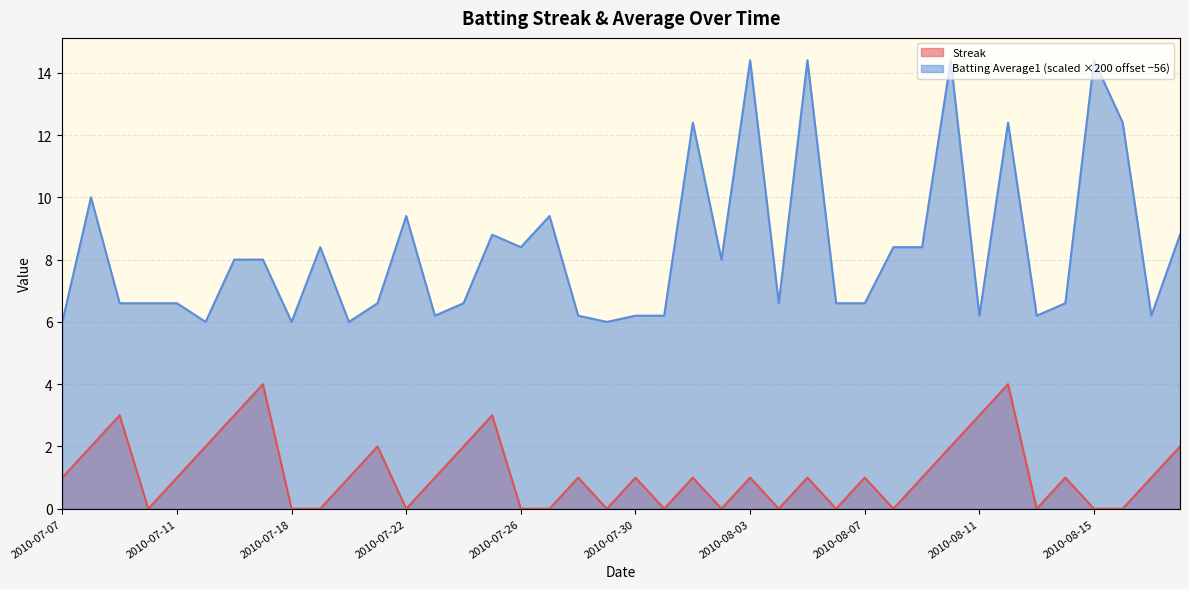

Reading left to right, transcribe all the data shown in this chart.

Streak: 2010-07-07=1.0	2010-07-08=2.0	2010-07-09=3.0	2010-07-10=0.0	2010-07-11=1.0	2010-07-15=2.0	2010-07-16=3.0	2010-07-17=4.0	2010-07-18=0.0	2010-07-19=0.0	2010-07-20=1.0	2010-07-21=2.0	2010-07-22=0.0	2010-07-23=1.0	2010-07-24=2.0	2010-07-25=3.0	2010-07-26=0.0	2010-07-27=0.0	2010-07-28=1.0	2010-07-29=0.0	2010-07-30=1.0	2010-07-31=0.0	2010-08-01=1.0	2010-08-02=0.0	2010-08-03=1.0	2010-08-04=0.0	2010-08-05=1.0	2010-08-06=0.0	2010-08-07=1.0	2010-08-08=0.0	2010-08-09=1.0	2010-08-10=2.0	2010-08-11=3.0	2010-08-12=4.0	2010-08-13=0.0	2010-08-14=1.0	2010-08-15=0.0	2010-08-16=0.0	2010-08-17=1.0	2010-08-18=2.0
Batting Average1: 2010-07-07=6.0	2010-07-08=10.0	2010-07-09=6.6	2010-07-10=6.6	2010-07-11=6.6	2010-07-15=6.0	2010-07-16=8.0	2010-07-17=8.0	2010-07-18=6.0	2010-07-19=8.4	2010-07-20=6.0	2010-07-21=6.6	2010-07-22=9.4	2010-07-23=6.2	2010-07-24=6.6	2010-07-25=8.8	2010-07-26=8.4	2010-07-27=9.4	2010-07-28=6.2	2010-07-29=6.0	2010-07-30=6.2	2010-07-31=6.2	2010-08-01=12.4	2010-08-02=8.0	2010-08-03=14.4	2010-08-04=6.6	2010-08-05=14.4	2010-08-06=6.6	2010-08-07=6.6	2010-08-08=8.4	2010-08-09=8.4	2010-08-10=14.4	2010-08-11=6.2	2010-08-12=12.4	2010-08-13=6.2	2010-08-14=6.6	2010-08-15=14.4	2010-08-16=12.4	2010-08-17=6.2	2010-08-18=8.8